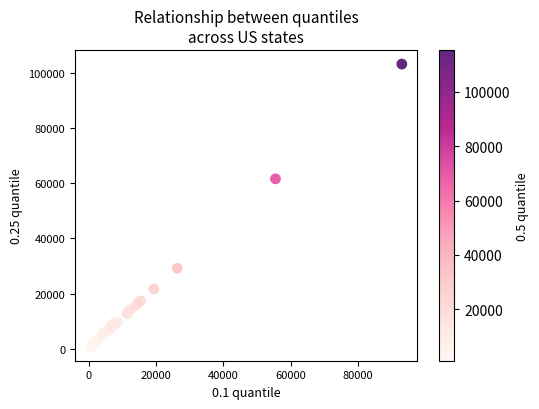

What Y value in the scatter plot is closest to 52008?

61608.4